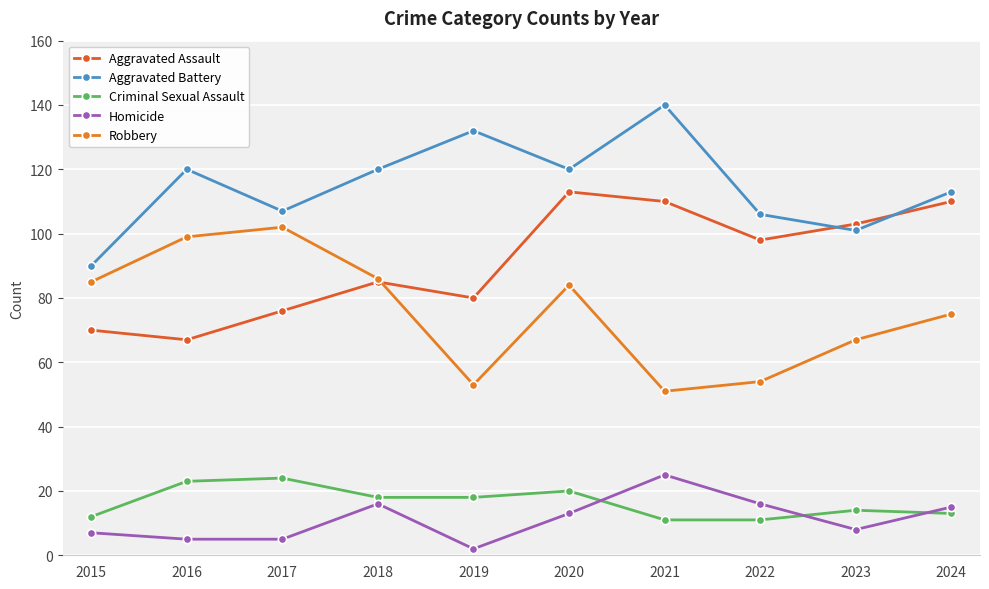

Count the number of categories in the chart.

10